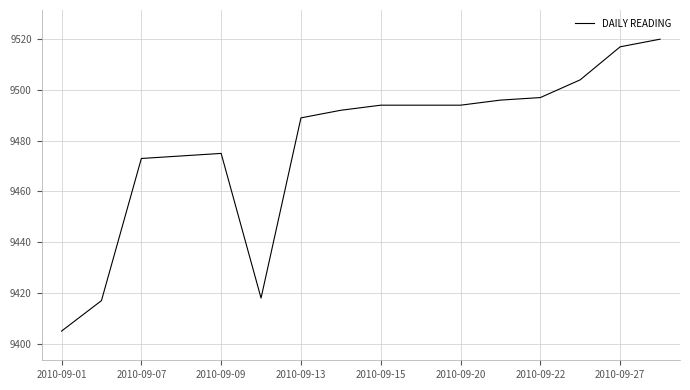

What is the minimum value shown in the chart?

9405